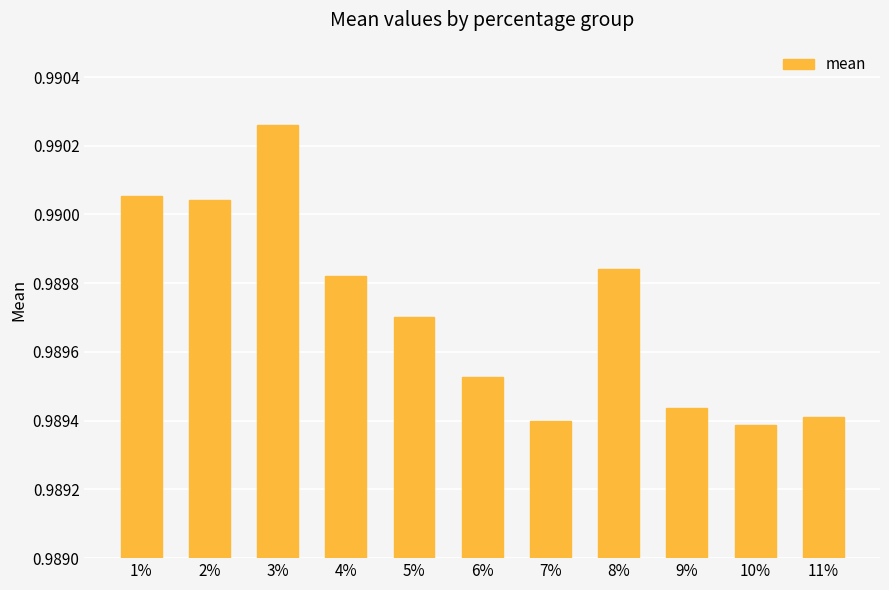

What is the sum of all values?

10.9